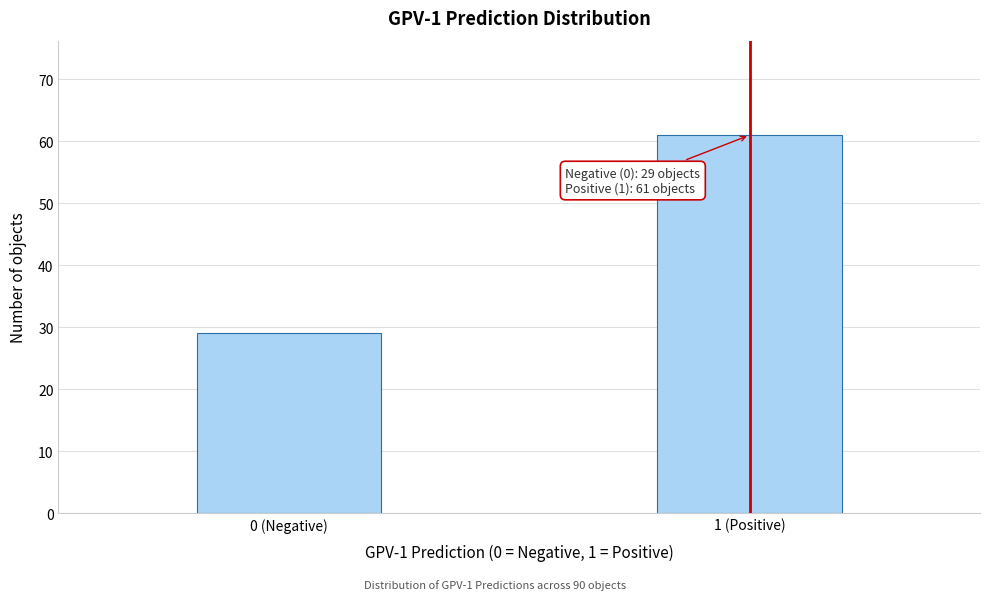

Reading left to right, extract all data points from this chart.

29	61